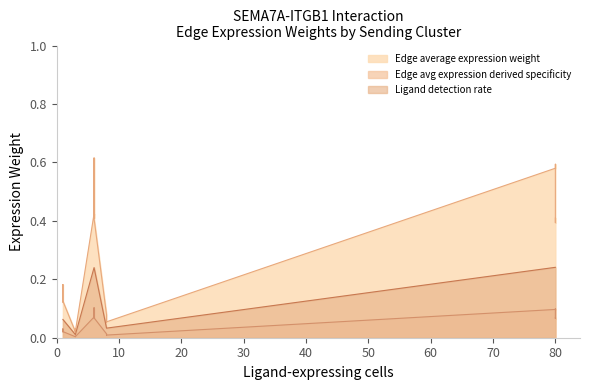

What is the difference between the maximum and minimum values in the Edge average expression weight series?

0.6